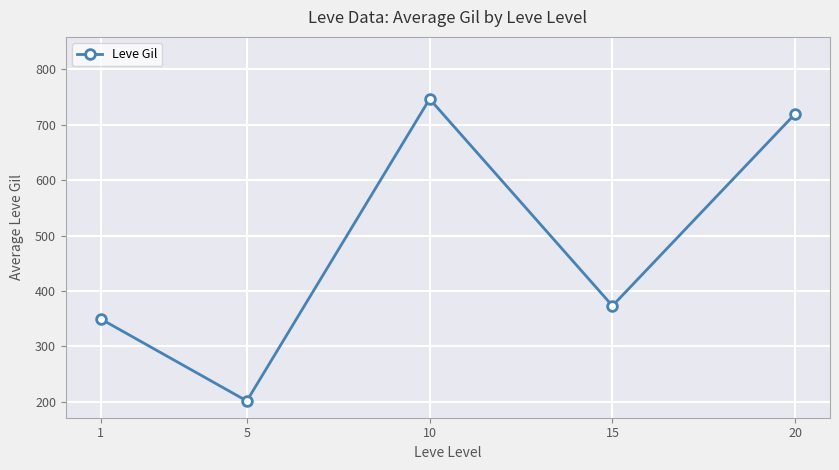

Rank the categories by value from lowest to highest.

5, 1, 15, 20, 10